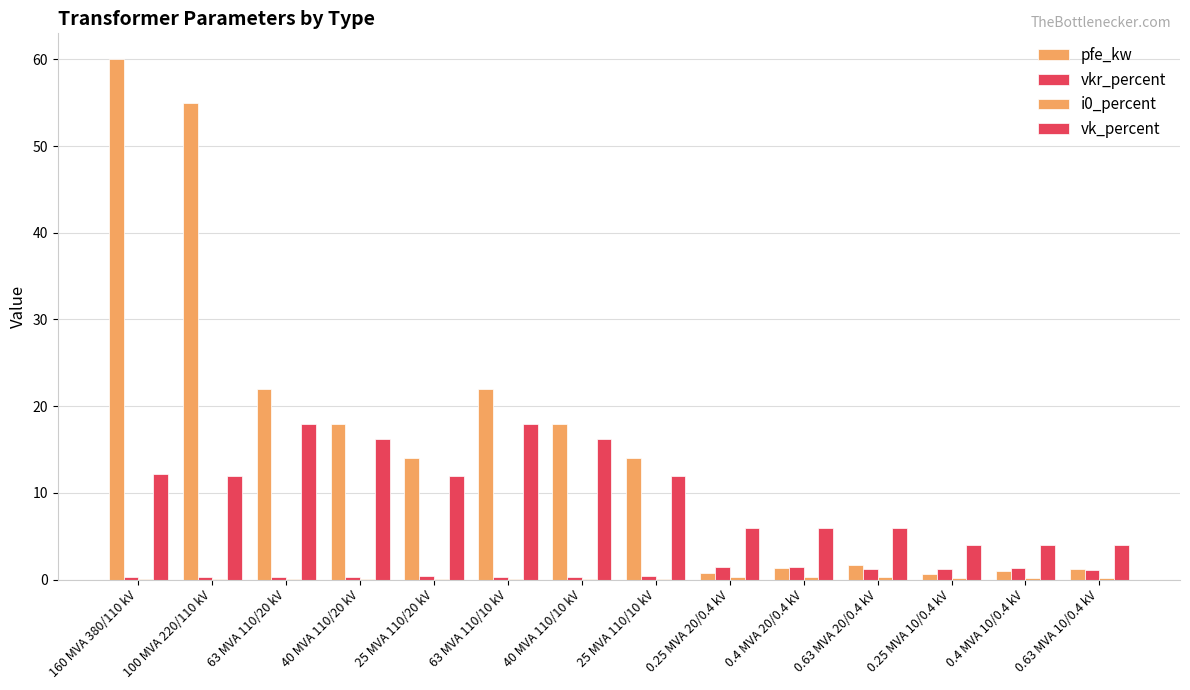

The vkr_percent series shows 1.4 at 0.25 MVA 20/0.4 kV. True or false?

True